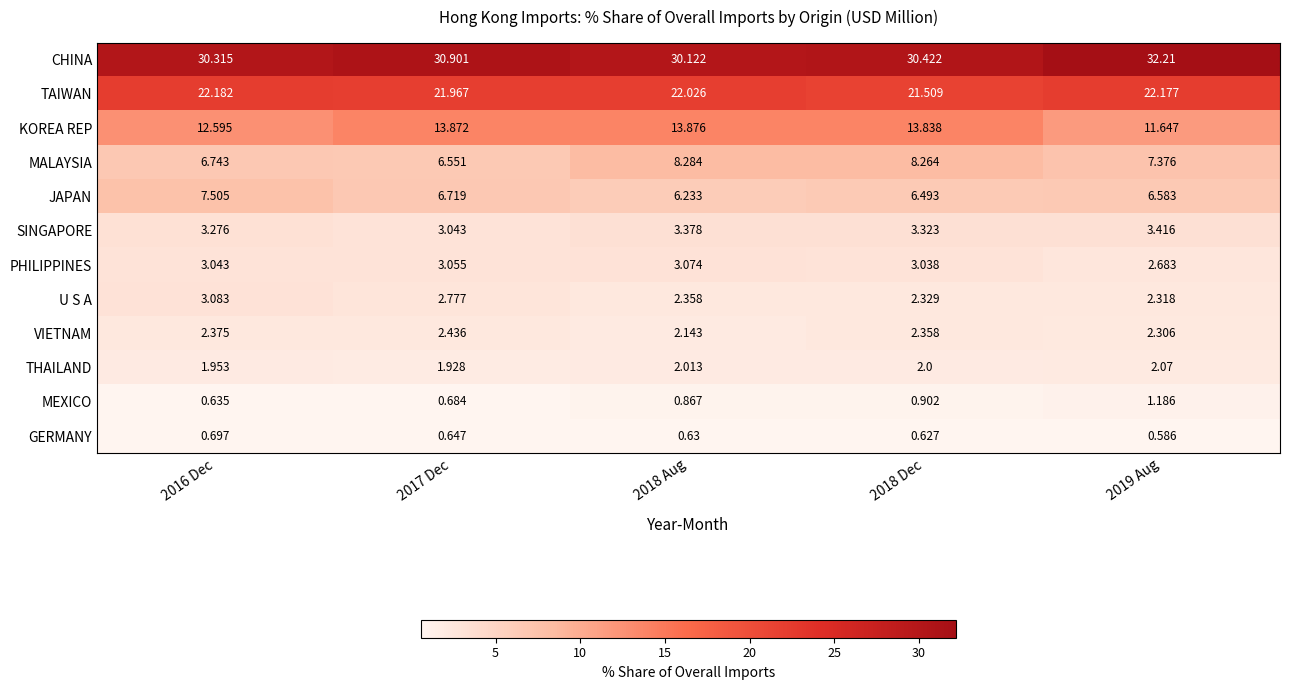

Between 2018 Dec and 2019 Aug, which series saw the biggest shift?

KOREA REP